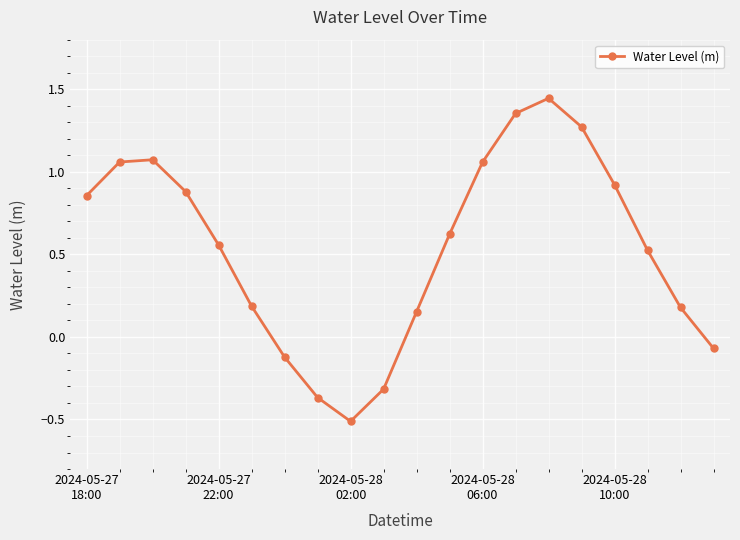

How many points are lower than both their immediate neighbors (excluding endpoints)?

1